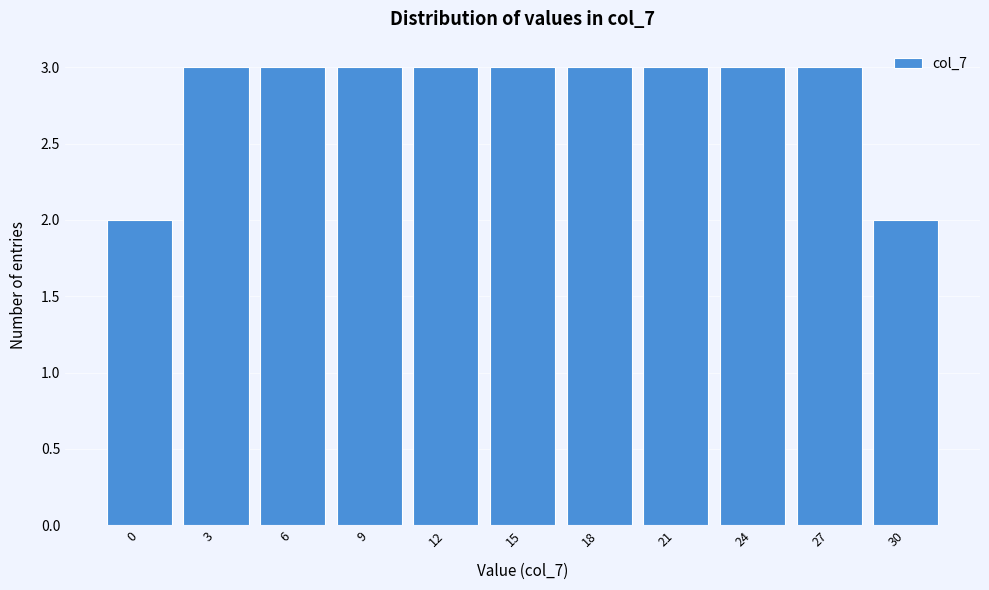

Reading left to right, transcribe all the data shown in this chart.

2	3	3	3	3	3	3	3	3	3	2